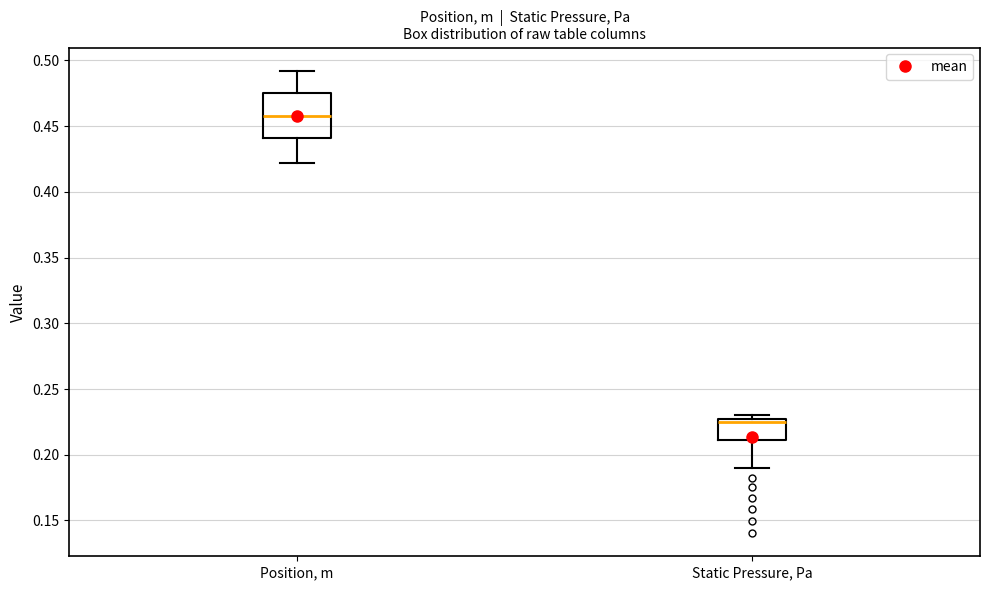

Reading left to right, transcribe this box plot: for each box, give where its median line is, the range the box spans, and where its two whiskers end, as read against the y-axis. The values are not printed on the chart, so give them approximately, as read against the axis.

Position, m: median 0.460, box 0.440 to 0.475, whiskers 0.420 to 0.490
Static Pressure, Pa: median 0.225 (just below the box's upper edge), box 0.210 to 0.225, whiskers 0.190 to 0.230